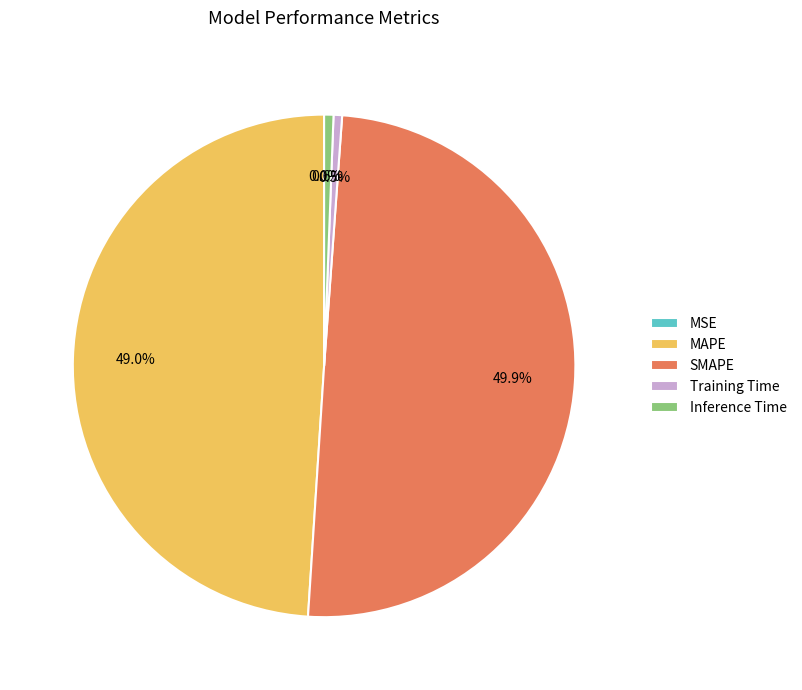

What is the largest slice in the pie chart?

SMAPE